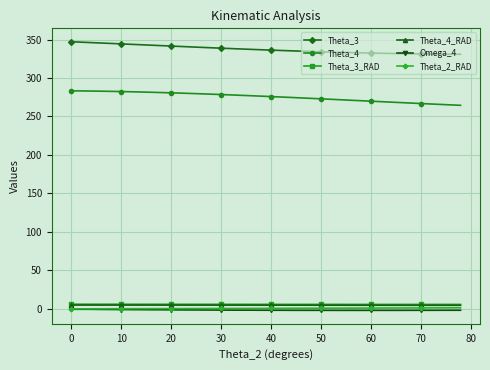

What is the difference between the second highest and second lowest values in the Theta_3_RAD series?

0.3